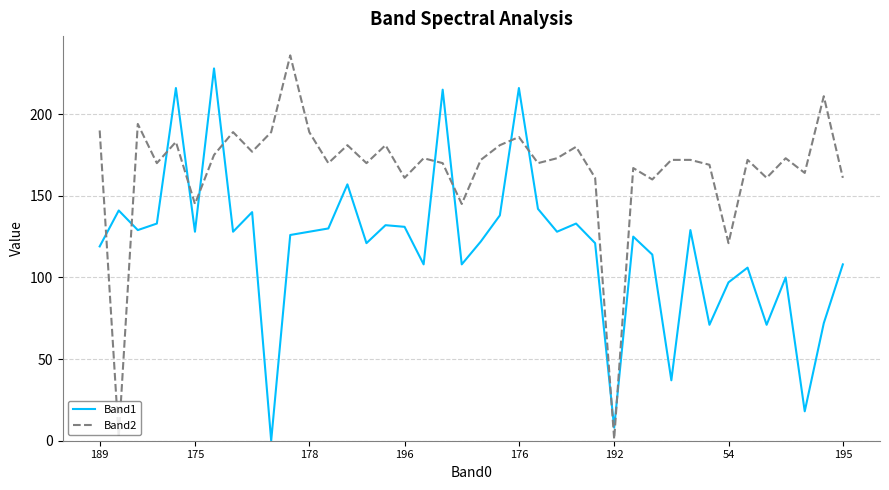

After their last crossing, which series has the higher values: Band1 or Band2?

Band2